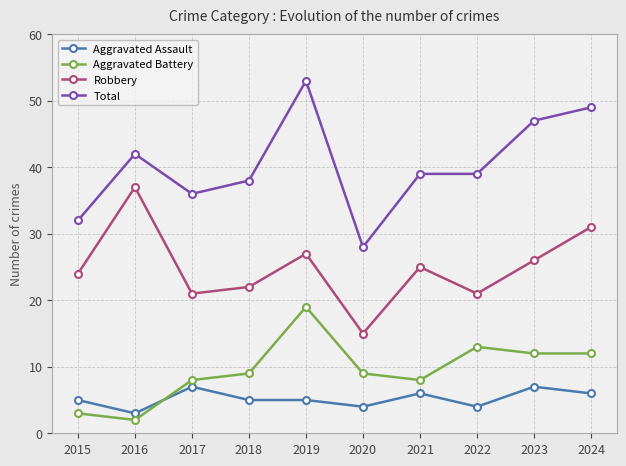

Rank the series by their maximum value, from highest to lowest.

Total, Robbery, Aggravated Battery, Aggravated Assault